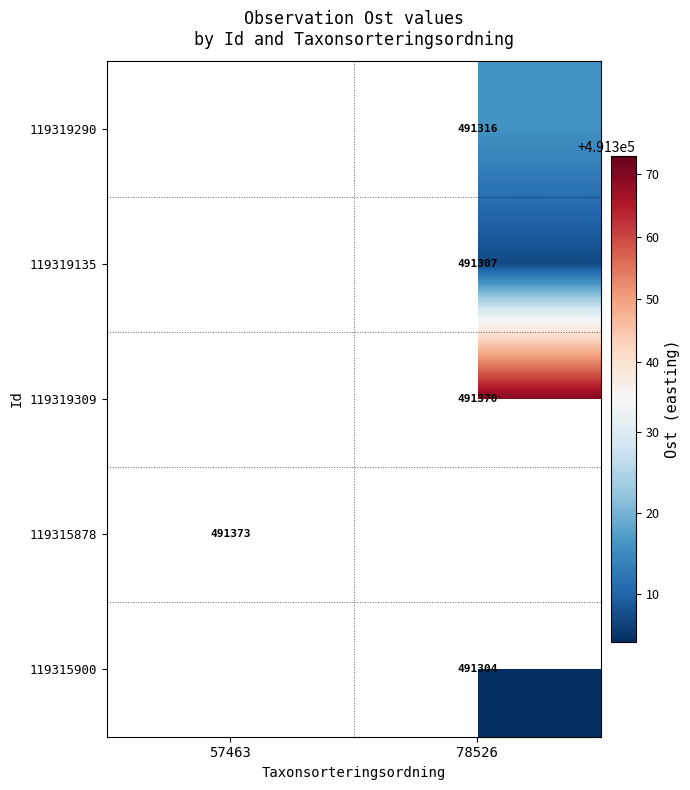

Is it true that 119315878 equals 820812 at 57463?

False